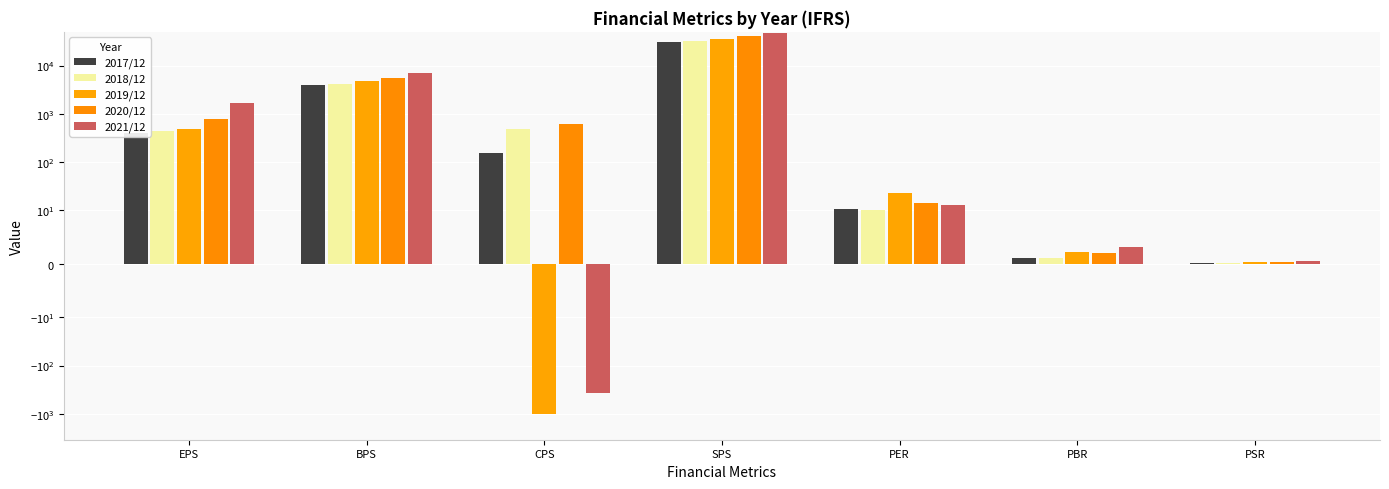

At BPS, list the series in order from smallest to largest.

2017/12, 2018/12, 2019/12, 2020/12, 2021/12